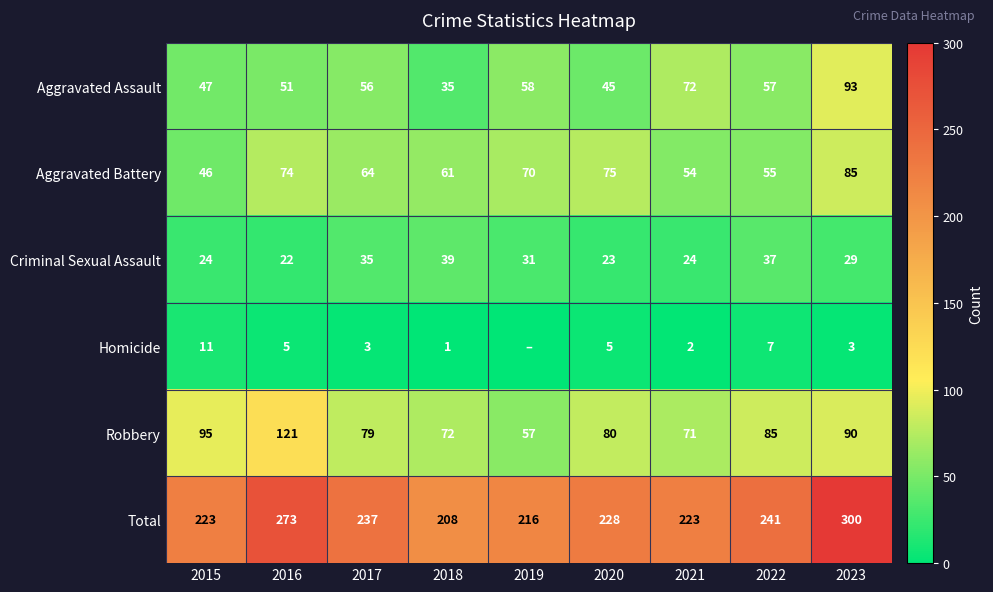

Is the value of Total at 2016 greater than the value of Aggravated Battery at 2019?

Yes